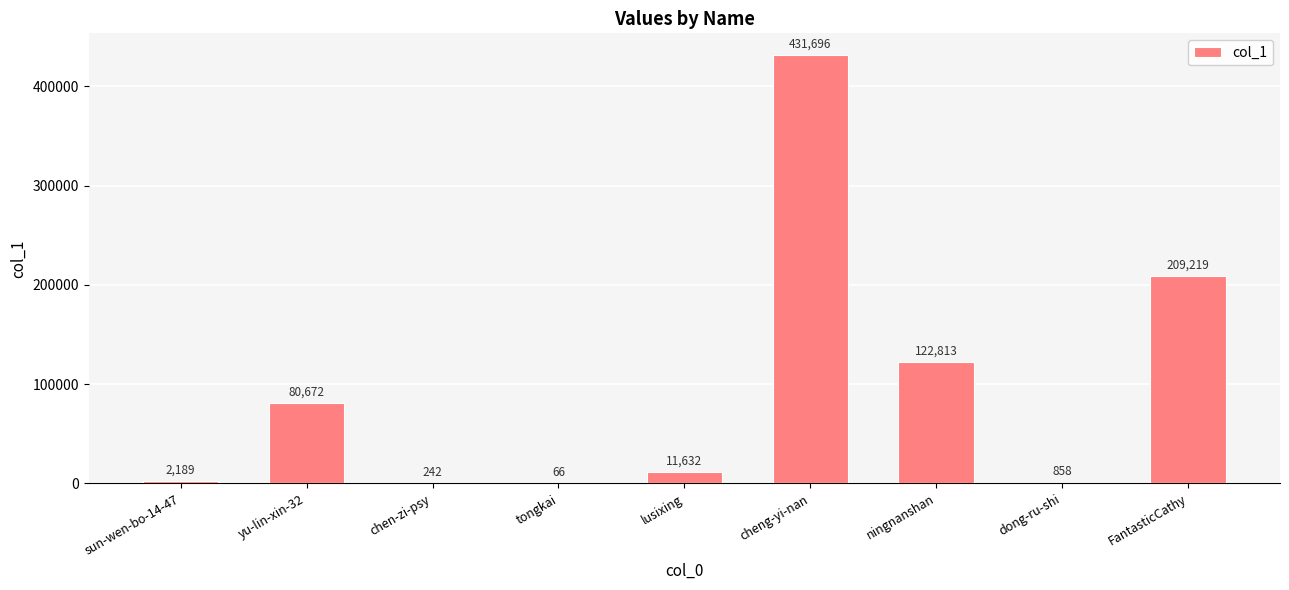

What is the sum of the values at chen-zi-psy and sun-wen-bo-14-47?

2431